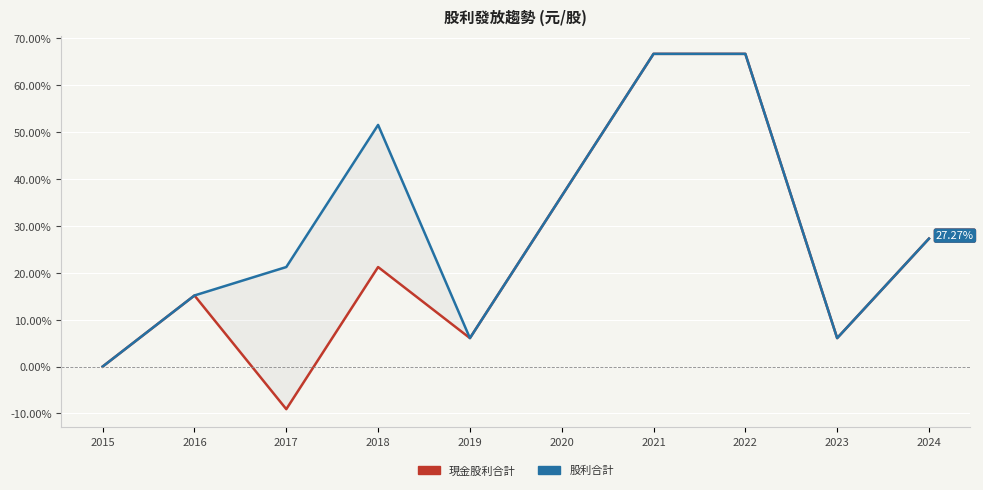

In 股利合計, how many points are higher than both neighbors (excluding endpoints)?

1